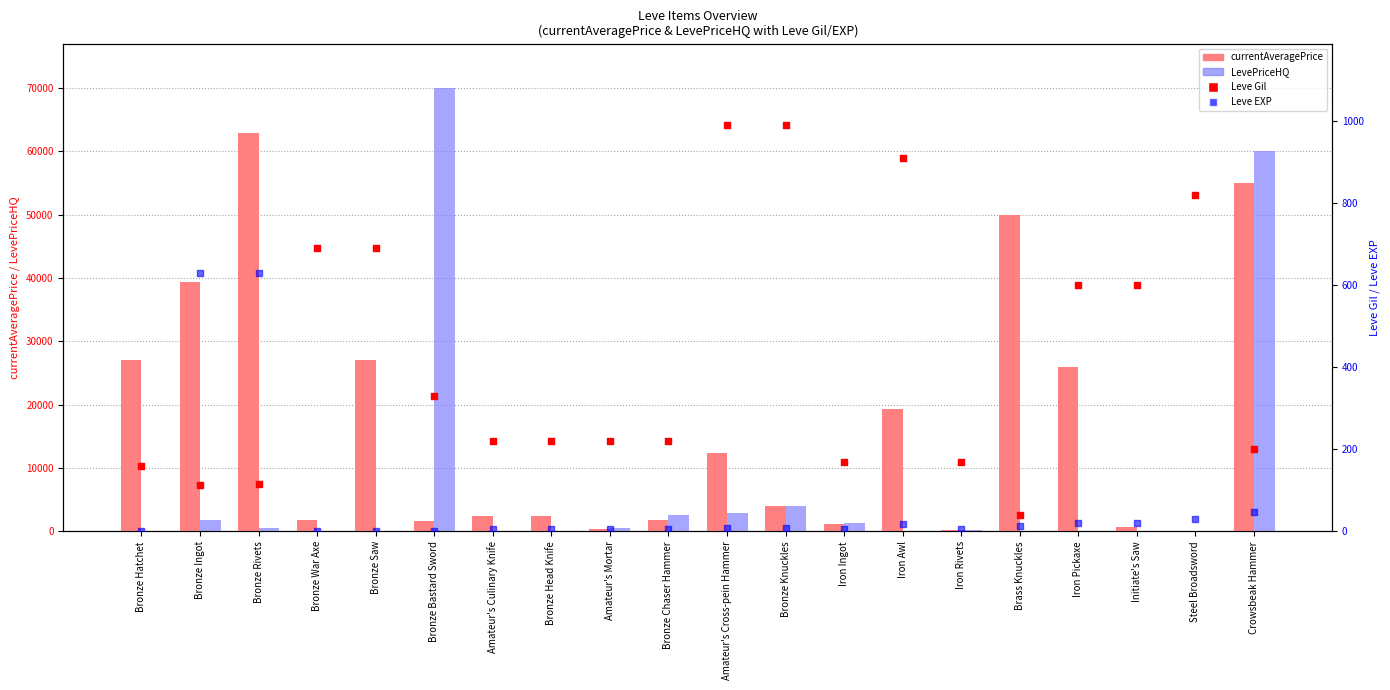

Which series reaches the maximum Y coordinate?

LevePriceHQ